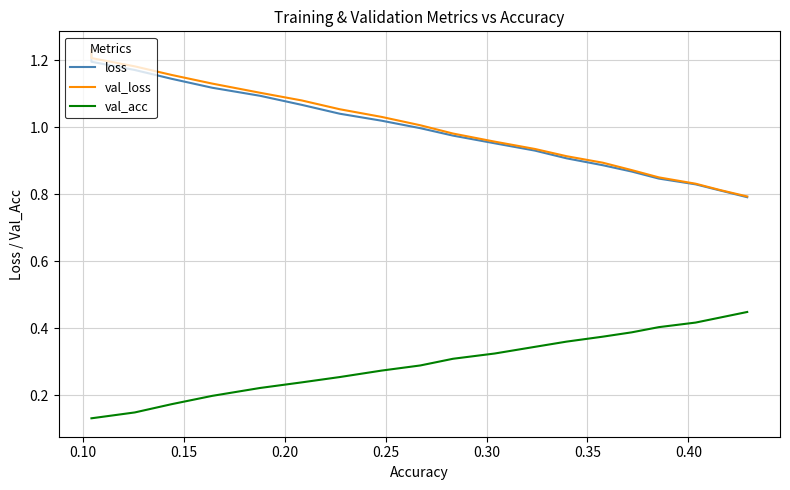

True or false: val_acc and val_loss cross at least once.

False